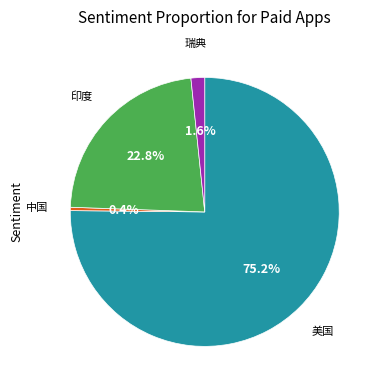

Does any single category account for the majority?

Yes